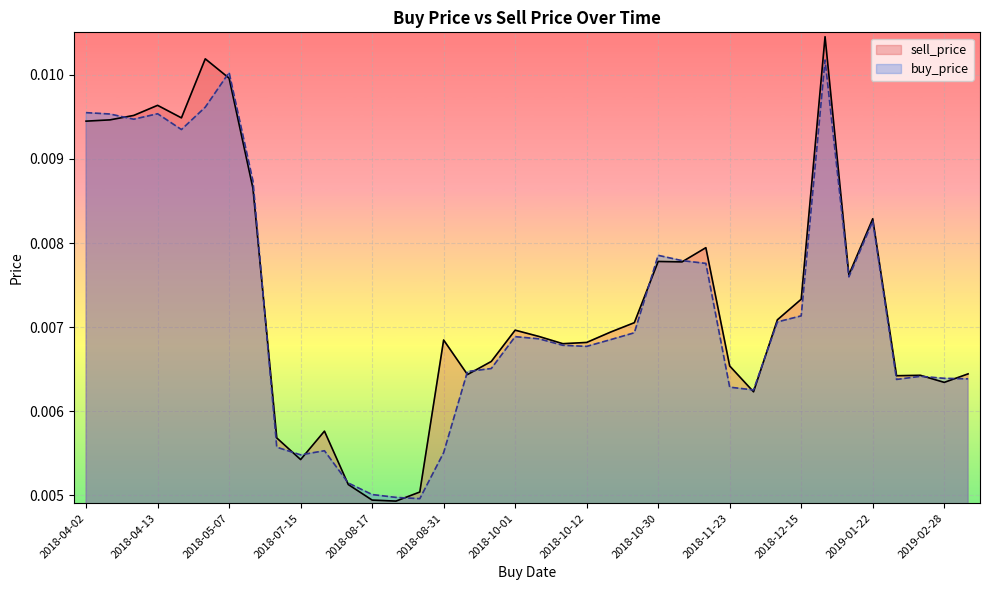

Rank the series by their maximum value, from highest to lowest.

sell_price, buy_price